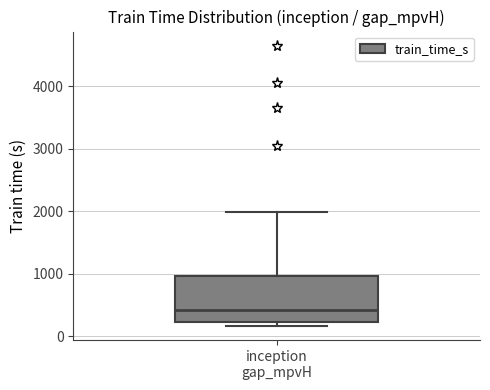

Transcribe this box plot: give where the median line is, the range the box spans, and where the two whiskers end, as read against the y-axis. The values are not printed on the chart, so give them approximately, as read against the axis.

median 400, box 200 to 1000, whiskers 200 (just below the box's lower edge) to 2000